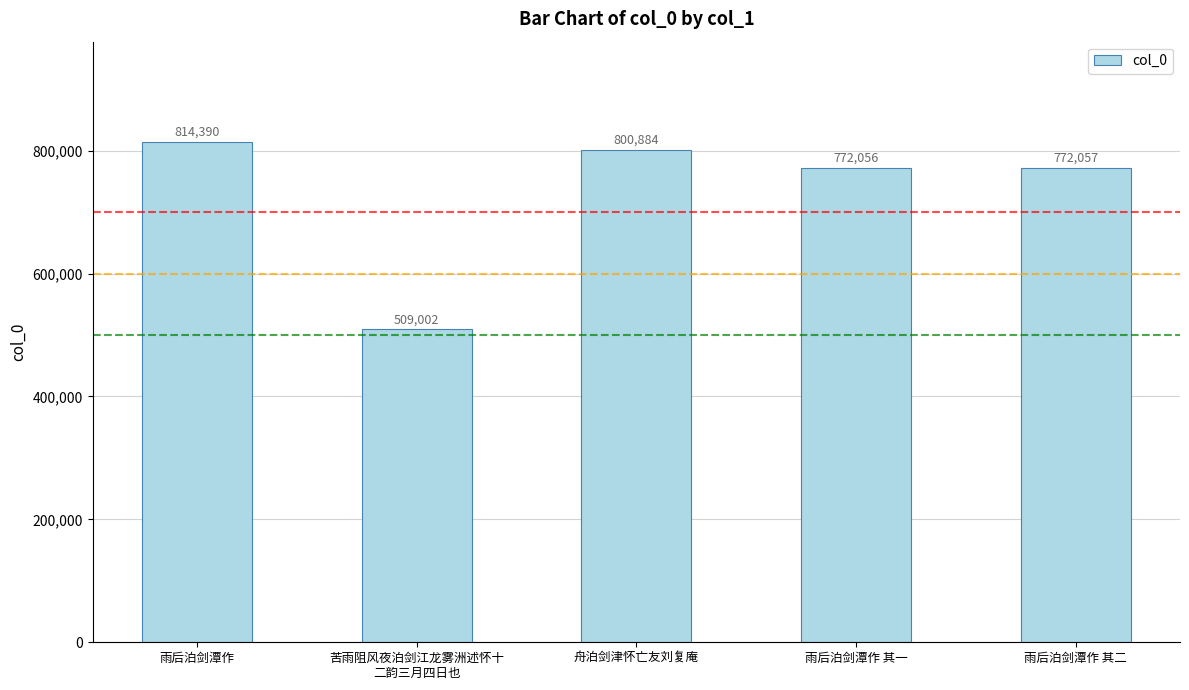

List the labels in order of value, smallest first.

苦雨阻风夜泊剑江龙雾洲述怀十
二韵三月四日也, 雨后泊剑潭作 其一, 雨后泊剑潭作 其二, 舟泊剑津怀亡友刘复庵, 雨后泊剑潭作